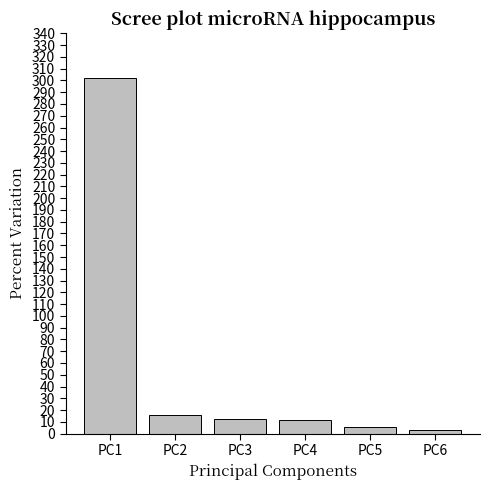

Approximately how many times larger is the value at PC5 compared to PC4?

0.5